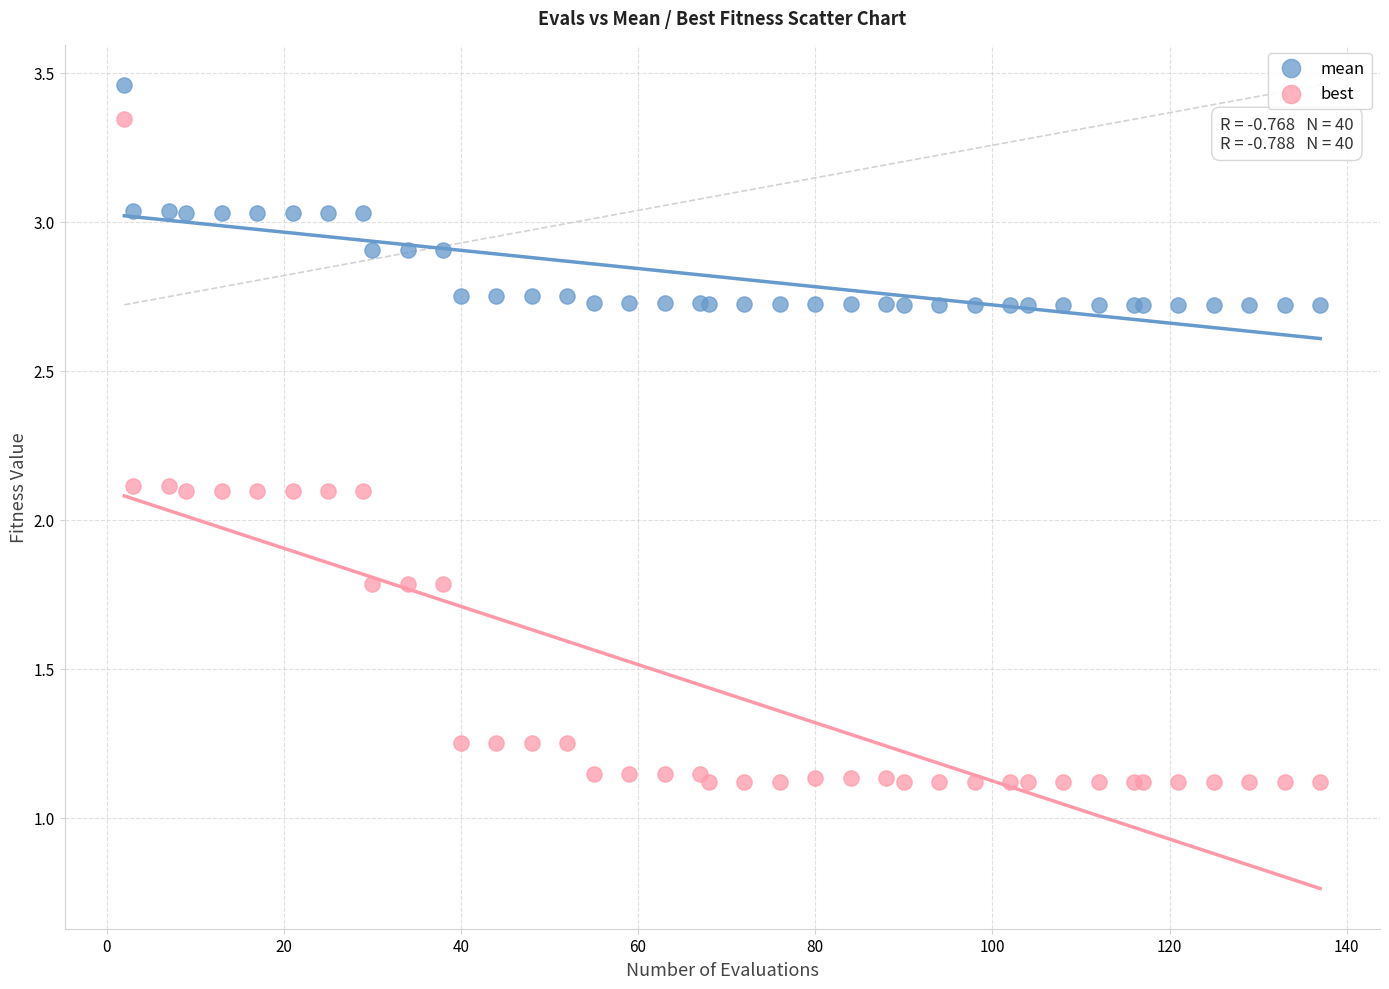

What are all the series names shown in the legend?

mean, best